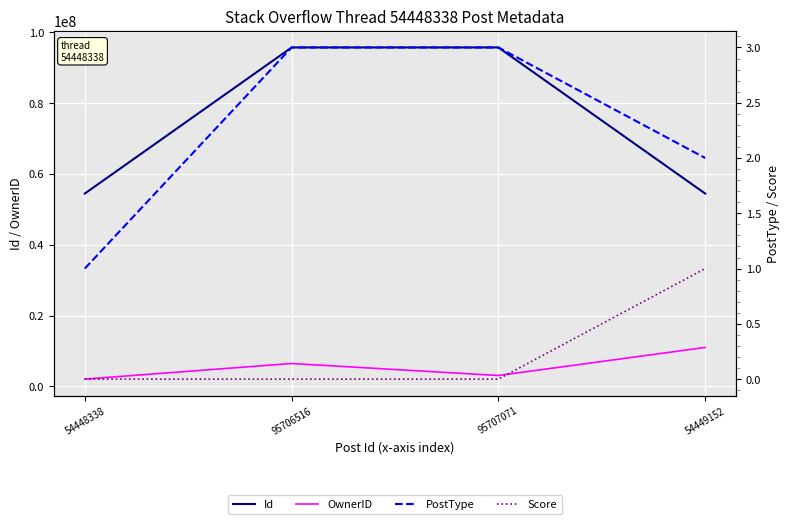

What is the total value across all series at 95706516?

102158092